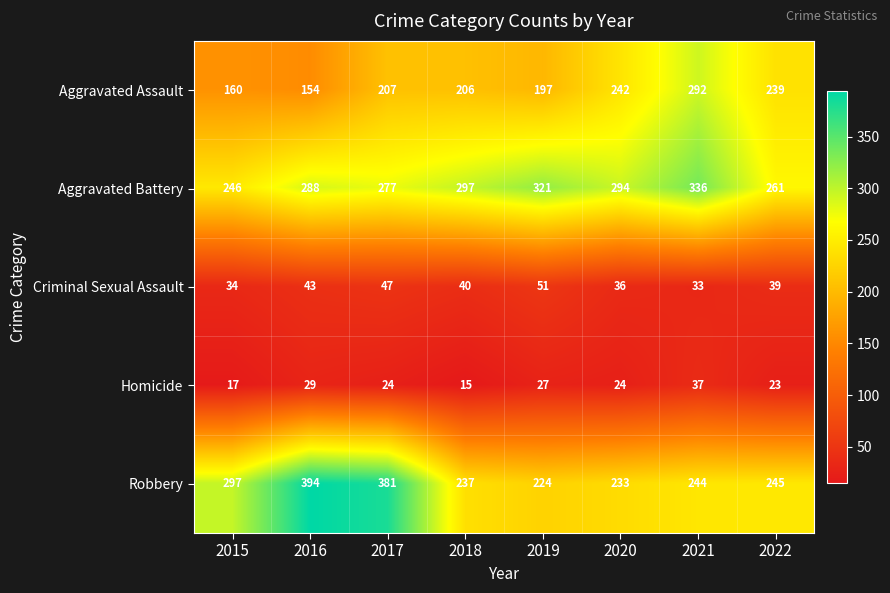

What is the sum of all Aggravated Battery values?

2320